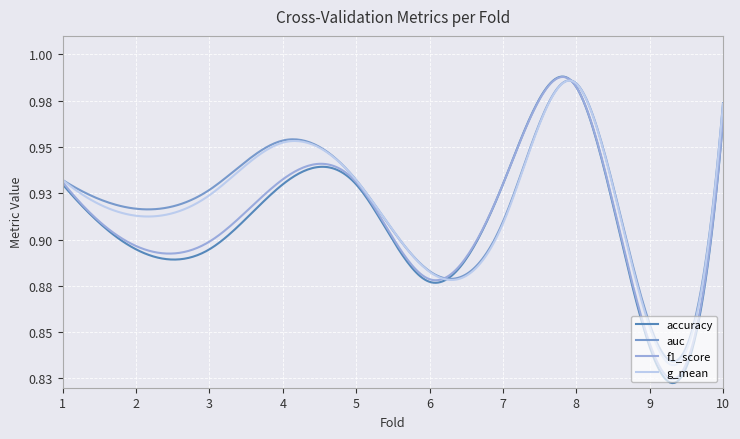

Does the chart have visible grid lines?

Yes